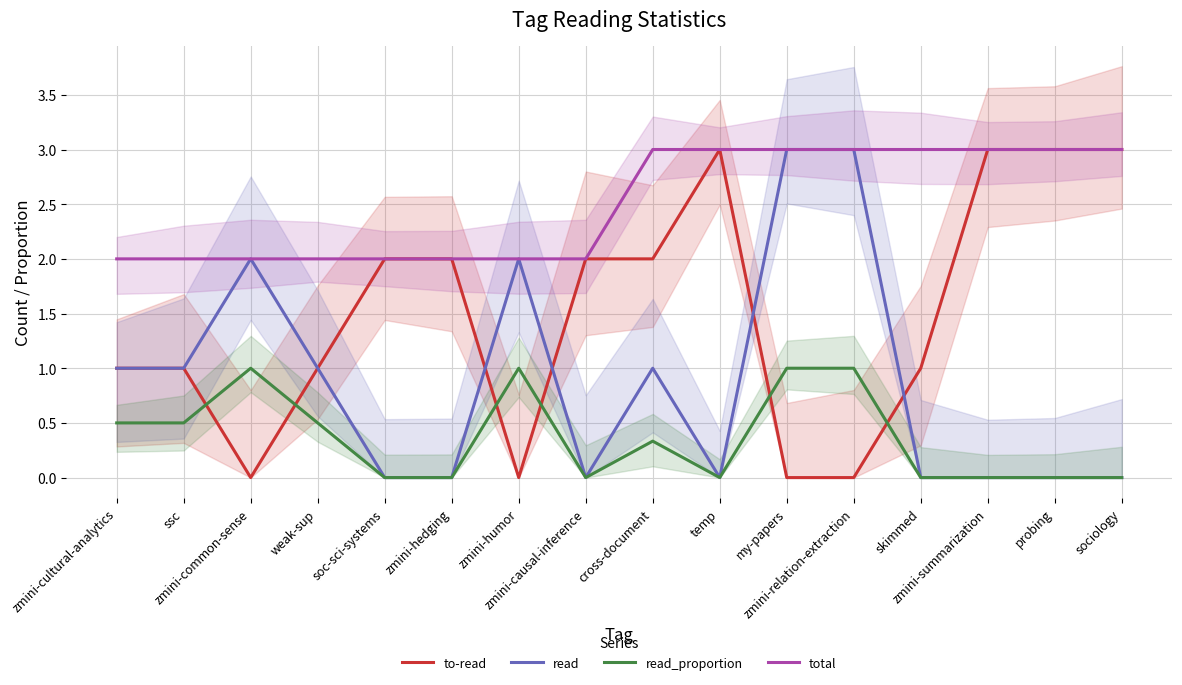

Reading left to right, transcribe all the data shown in this chart.

to-read: 1.0	1.0	0.0	1.0	2.0	2.0	0.0	2.0	2.0	3.0	0.0	0.0	1.0	3.0	3.0	3.0
read: 1.0	1.0	2.0	1.0	0.0	0.0	2.0	0.0	1.0	0.0	3.0	3.0	0.0	0.0	0.0	0.0
read_proportion: 0.5	0.5	1.0	0.5	0.0	0.0	1.0	0.0	0.3	0.0	1.0	1.0	0.0	0.0	0.0	0.0
total: 2.0	2.0	2.0	2.0	2.0	2.0	2.0	2.0	3.0	3.0	3.0	3.0	3.0	3.0	3.0	3.0